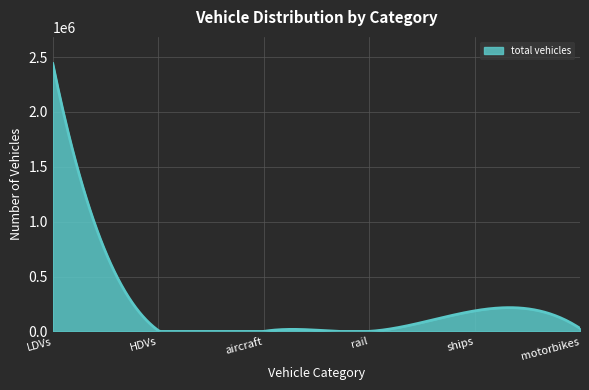

What is the difference between the maximum and minimum values?

2440403.0